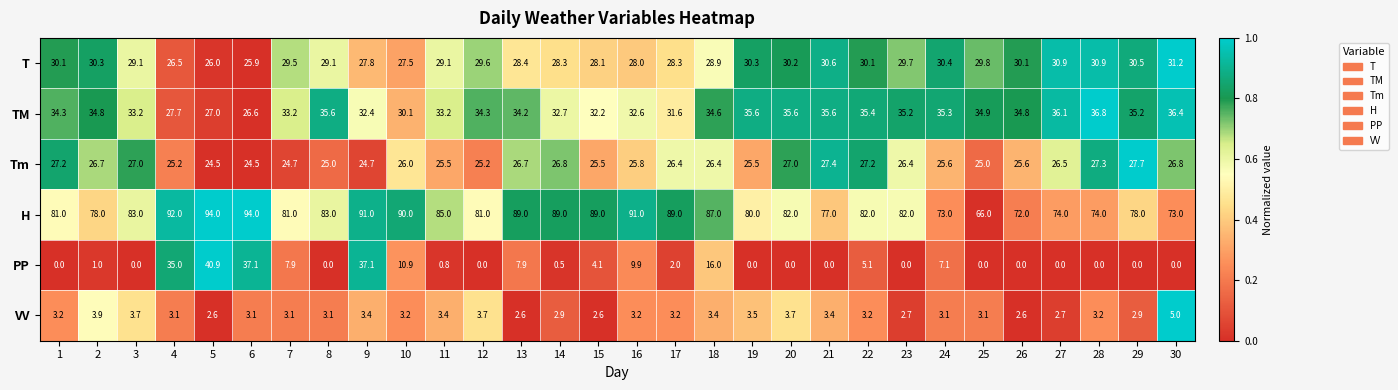

Which series has the largest total across all categories?

H